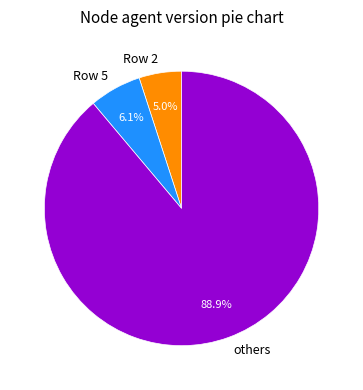

Which slice represents more than half of the pie?

others